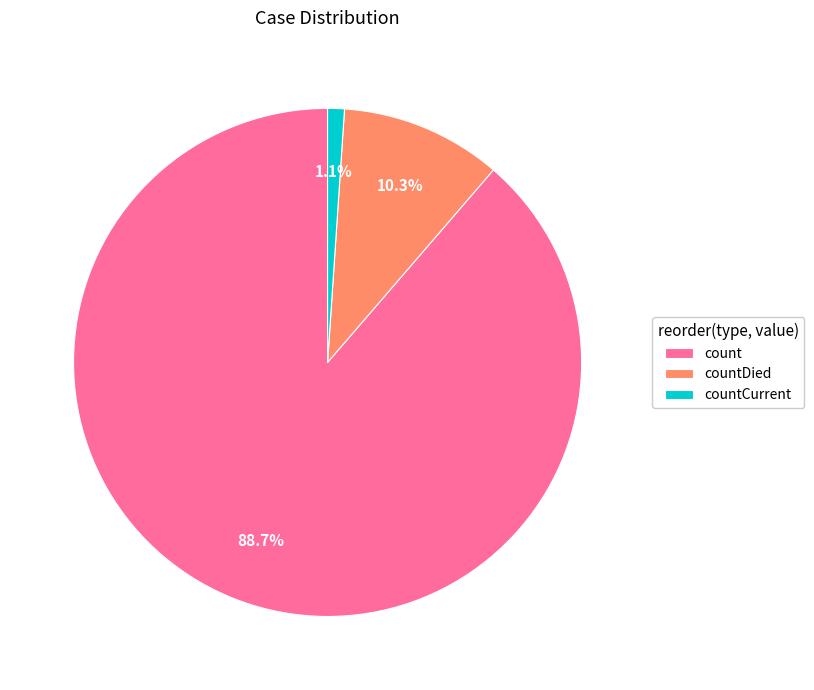

The countDied slice represents 25% of the pie. True or false?

False